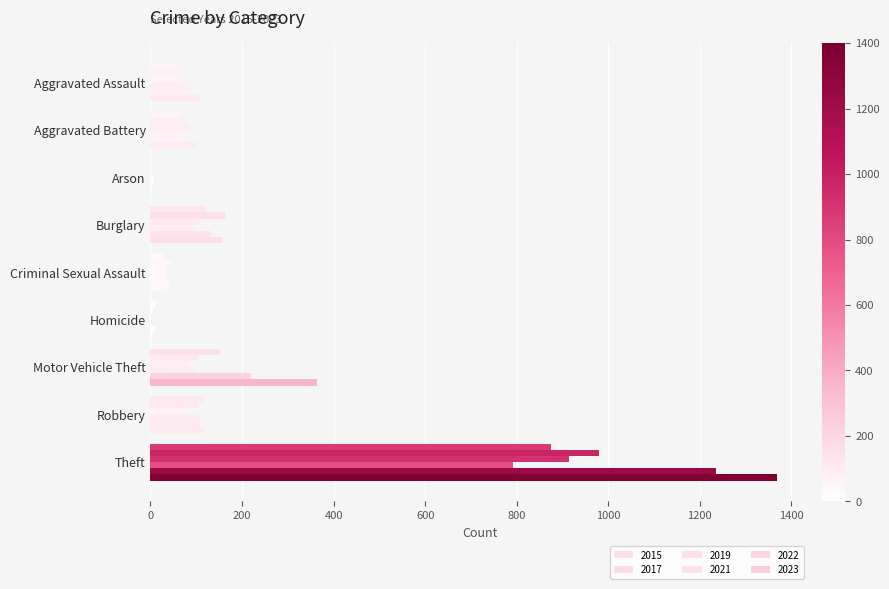

At which category is the sum across all series the highest?

Theft